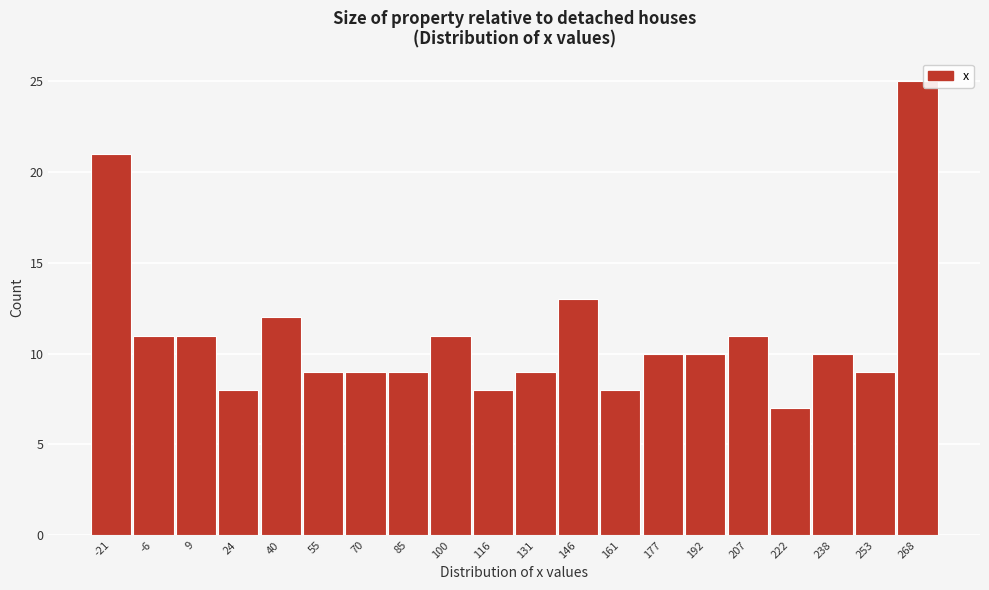

Reading right to left, extract all data points from this chart.

25	9	10	7	11	10	10	8	13	9	8	11	9	9	9	12	8	11	11	21